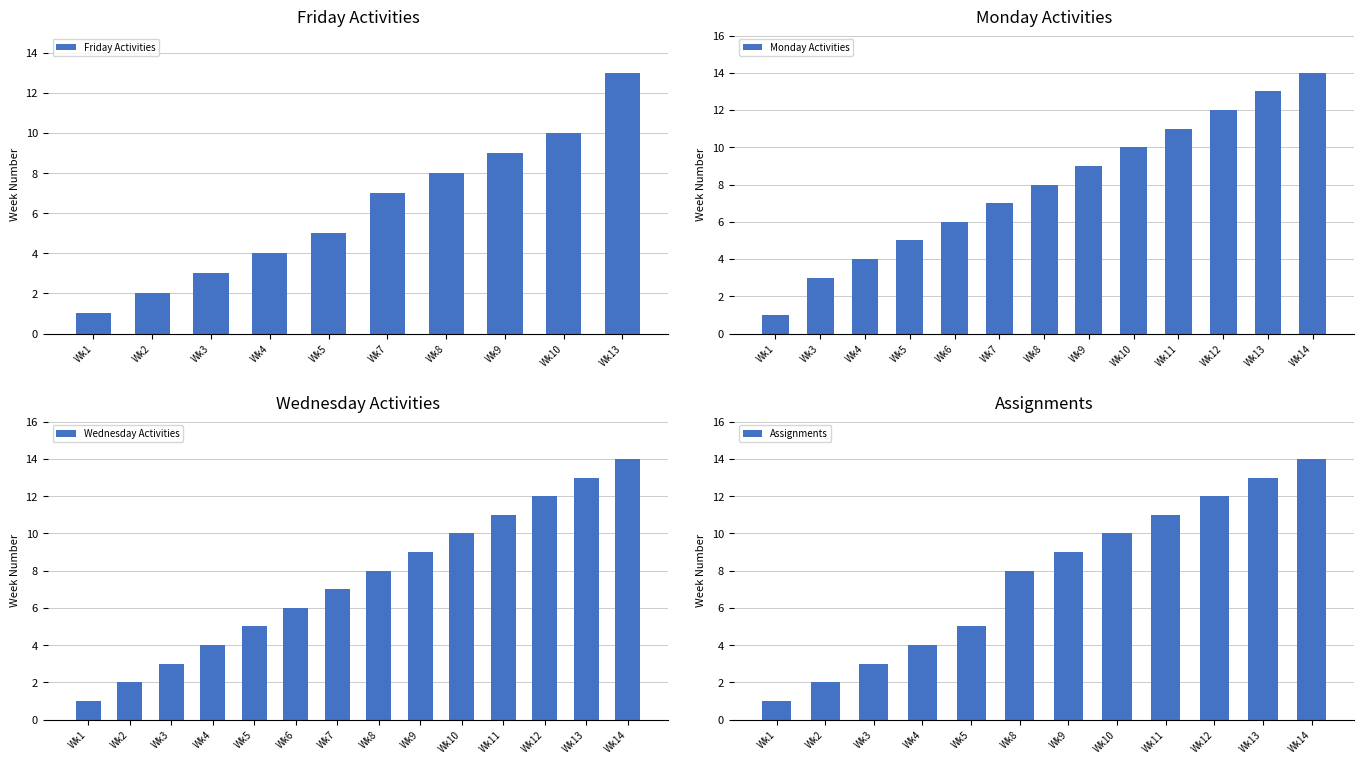

What is the difference between the Wednesday values at 10 and 4?

6